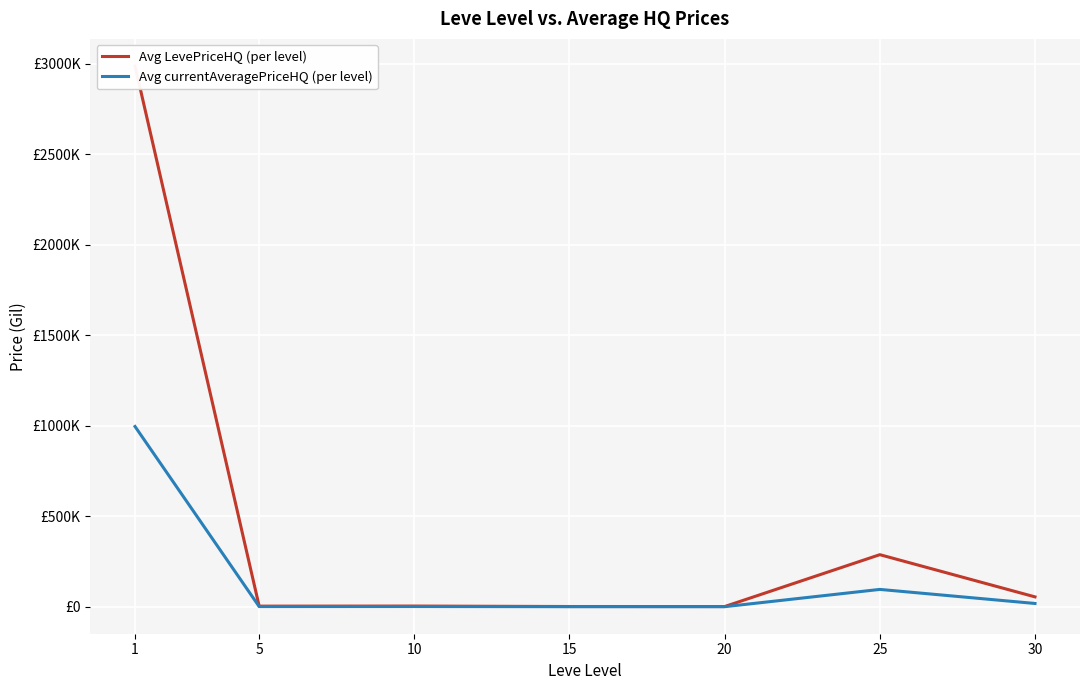

The value of Avg LevePriceHQ (per level) at 20 is 1182.1. True or false?

True